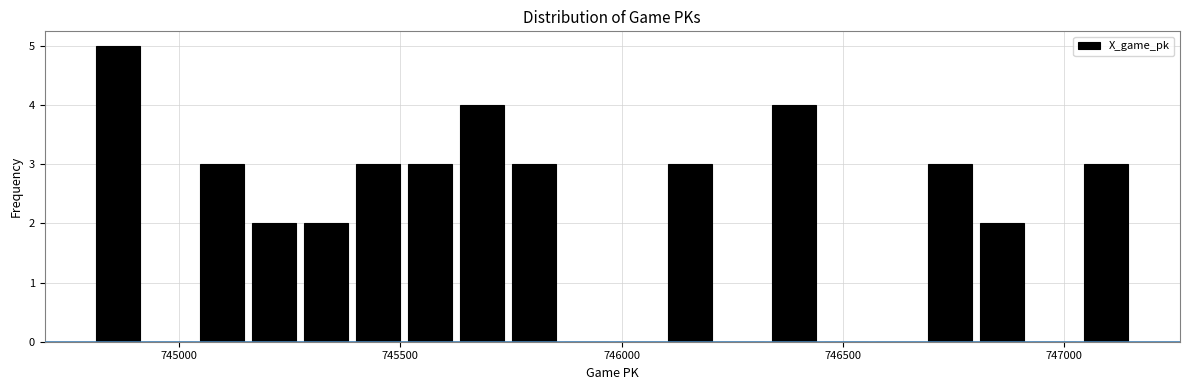

Around what value on the x-axis is the tallest bar? Give the approximate position of its centre, as read against the axis.

744850